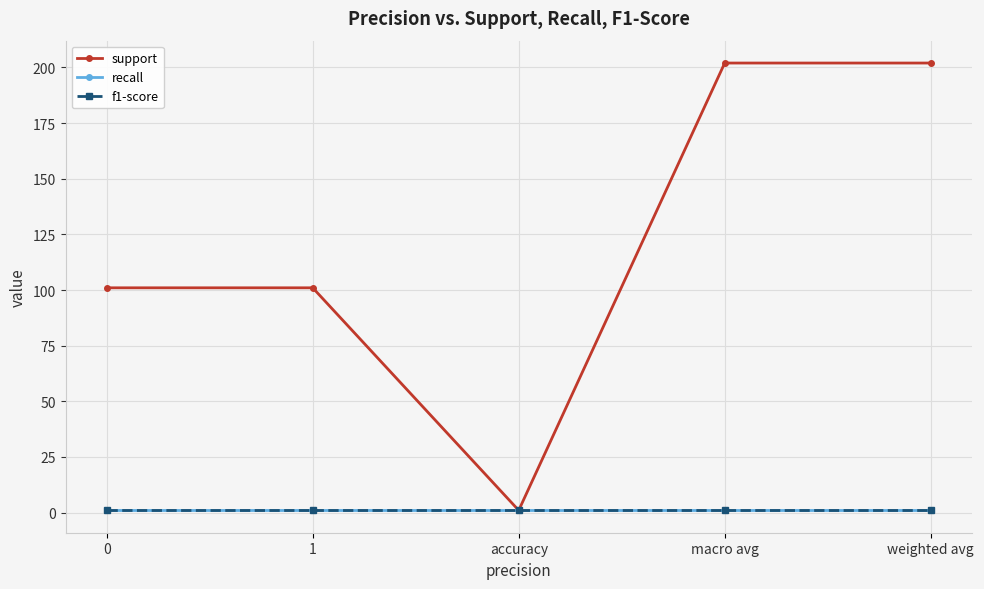

True or false: f1-score and support intersect in this chart.

False